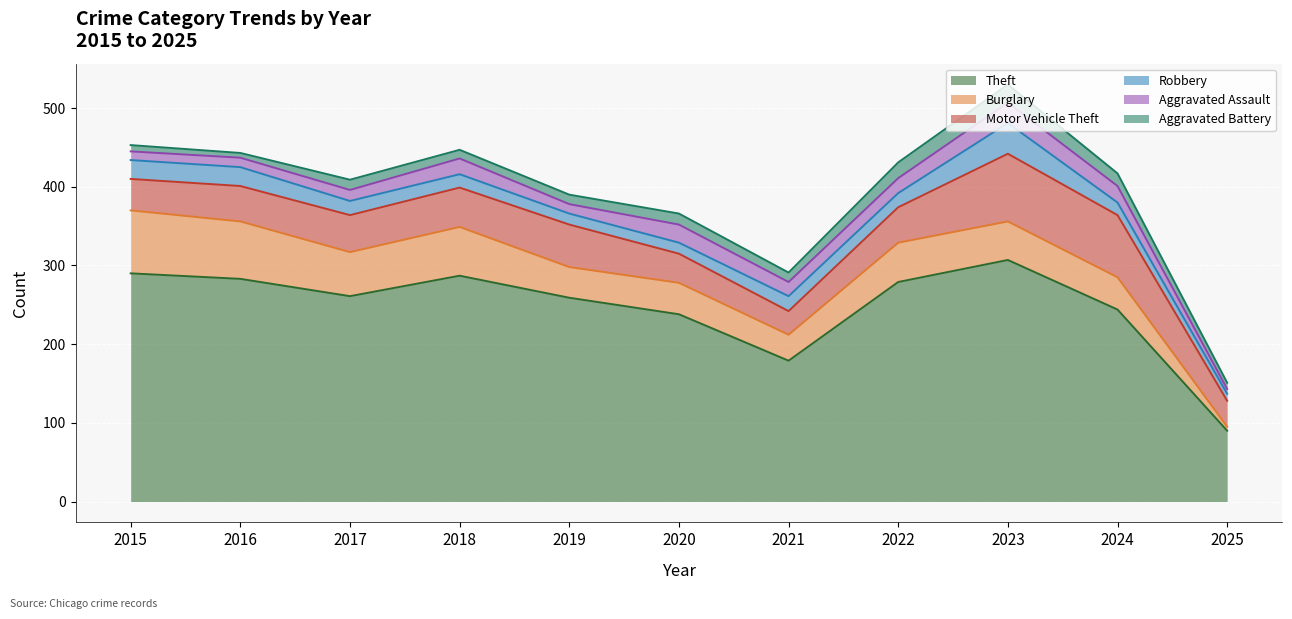

What is the sum of the Aggravated Battery values at 2018 and 2022?

31